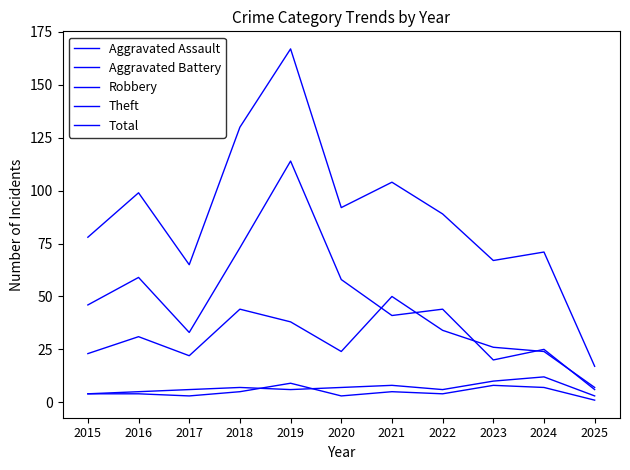

Does the chart display data point markers on the line(s)?

No